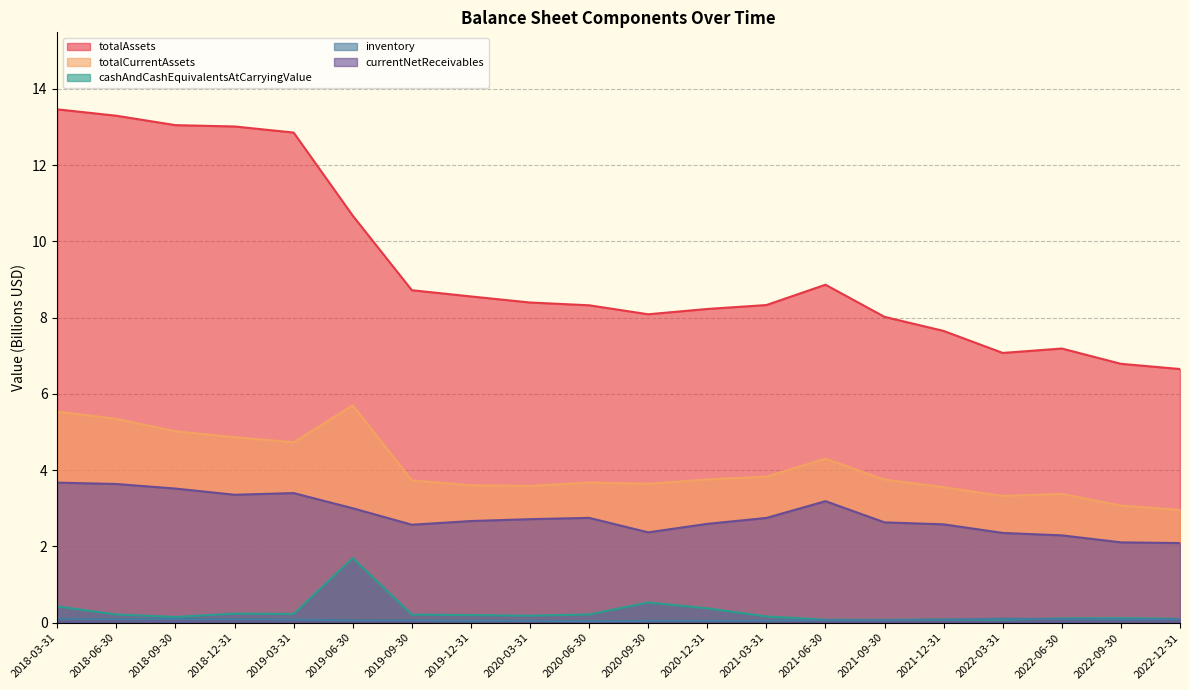

The value of totalAssets at 2022-03-31 is 7.1. True or false?

True